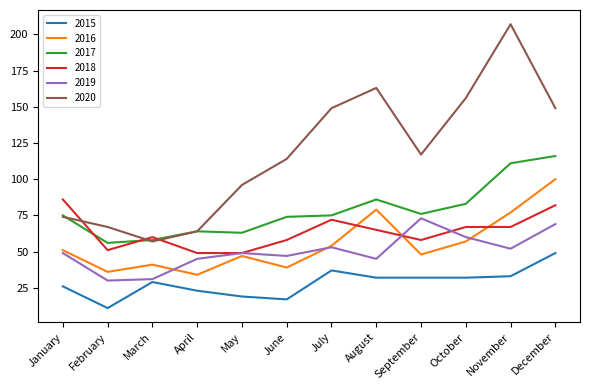

How many interior local peaks does the 2020 series have?

2